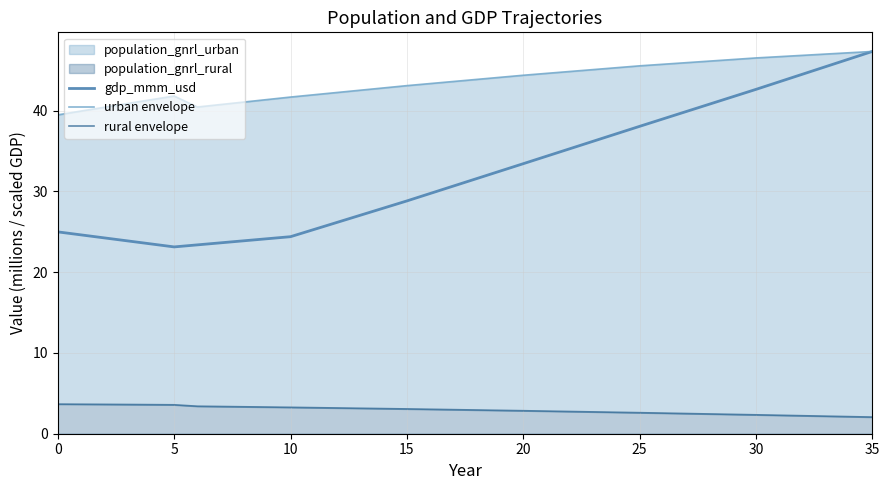

What is the maximum value for gdp_mmm_usd?

47.3